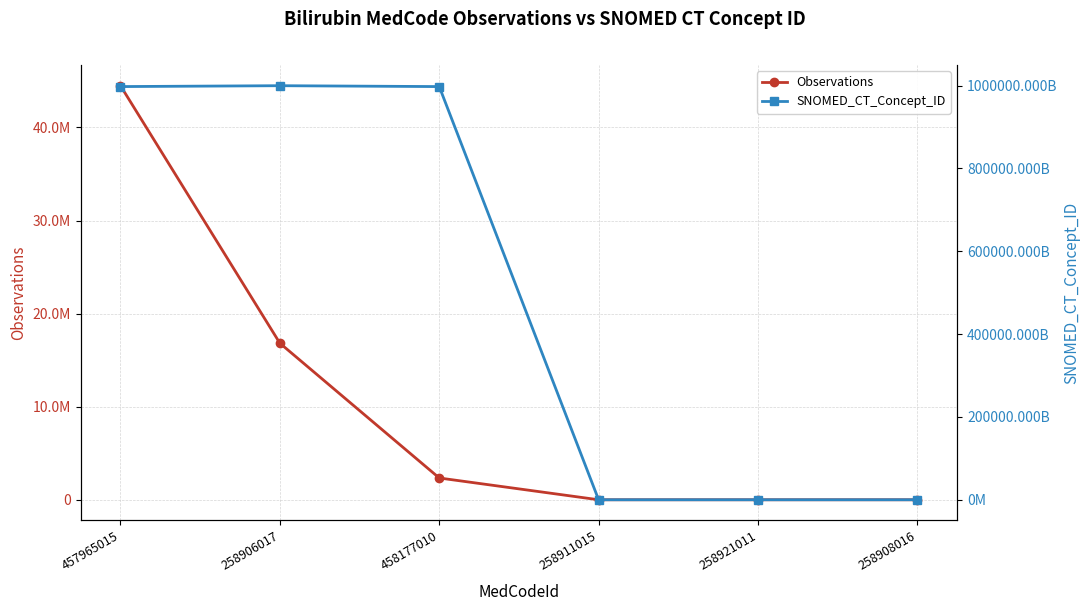

True or false: SNOMED_CT_Concept_ID and Observations cross at least once.

False